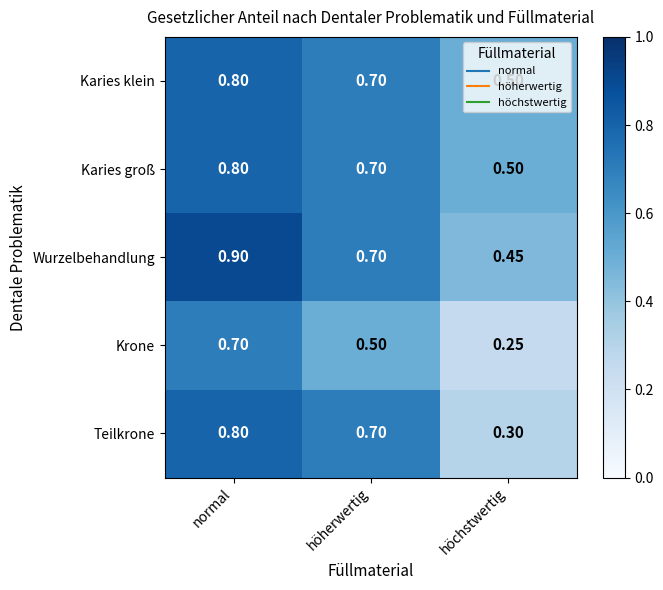

List the labels in order of Karies klein value, largest first.

normal, höherwertig, höchstwertig